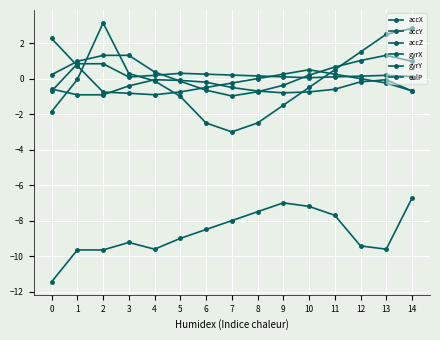

What is the total value across all series at 4?

-10.2